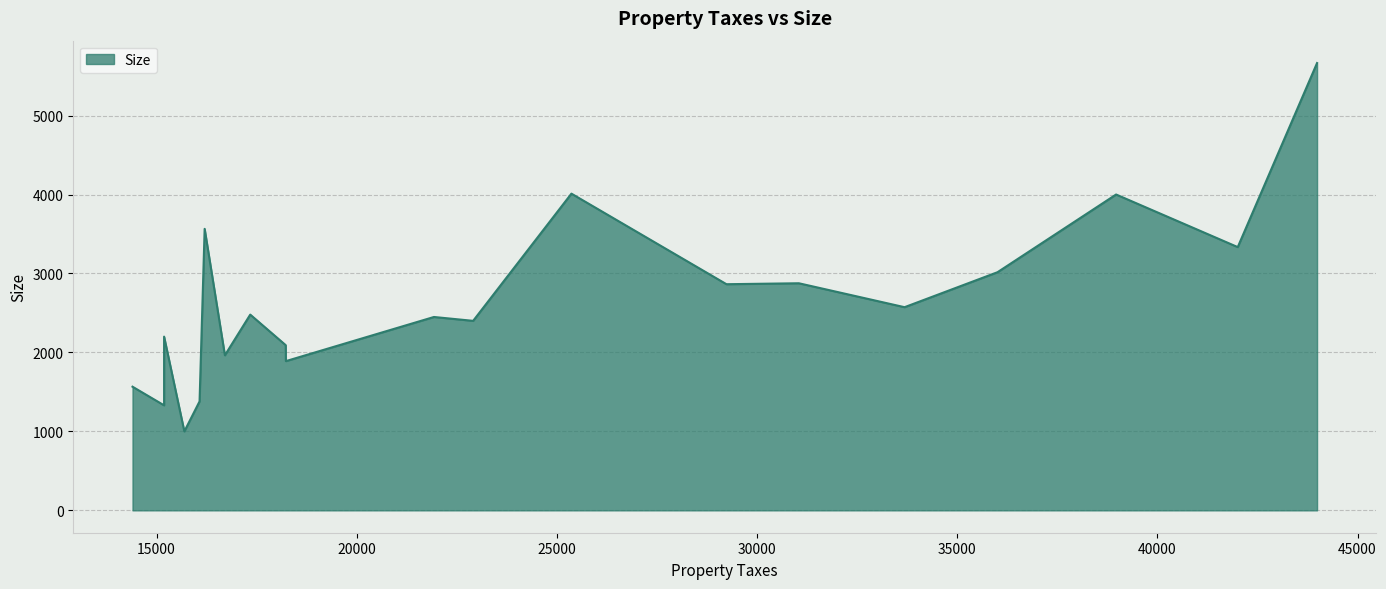

True or false: the data shows 2573 at 33684.

True